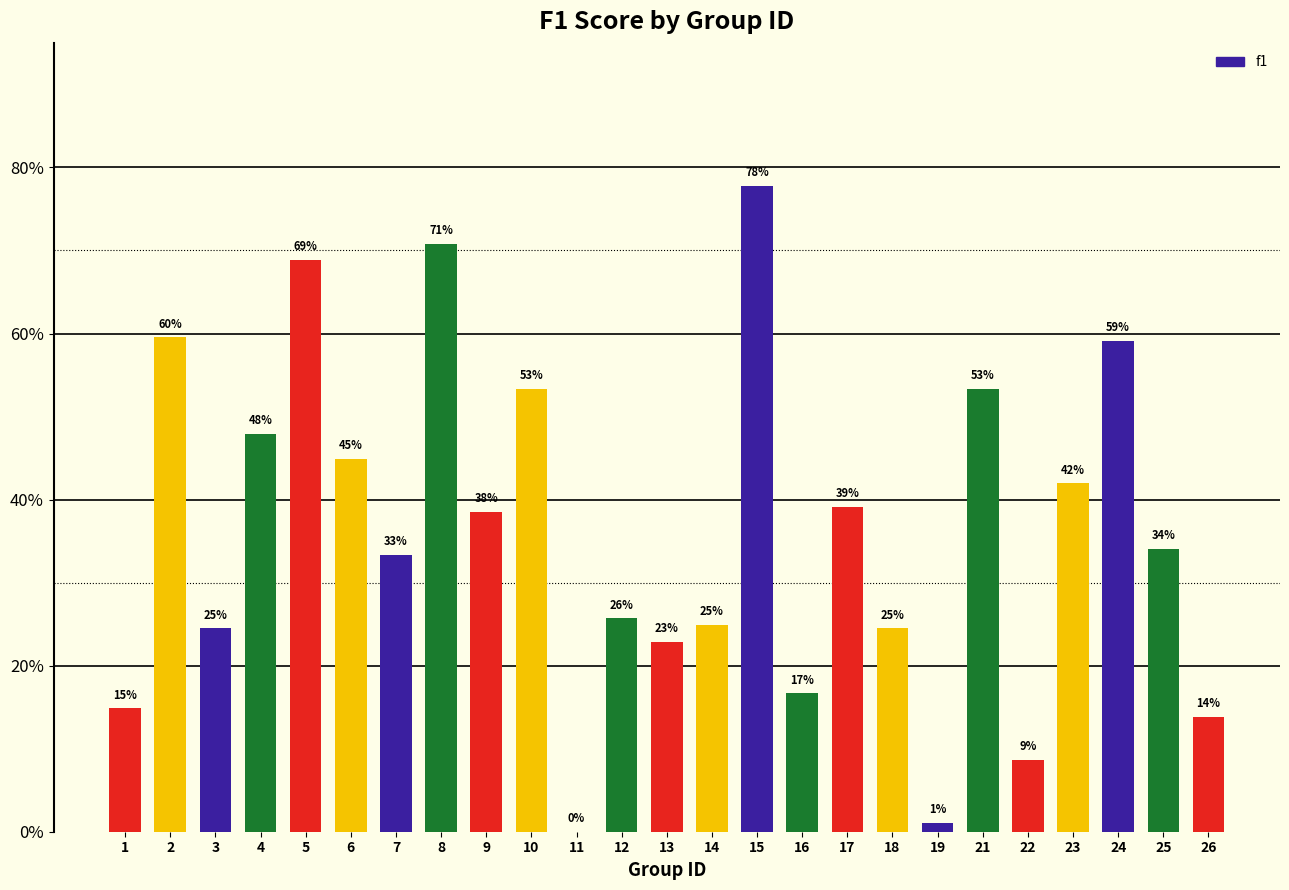

Are the bars horizontal?

No